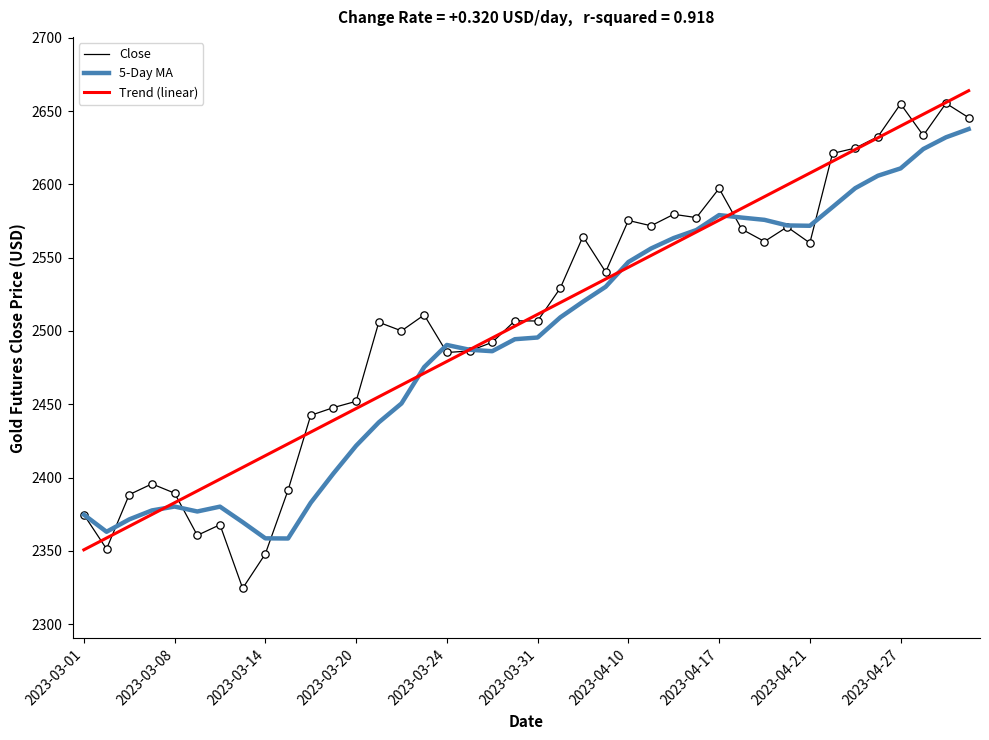

What is the smallest value displayed?

2324.5